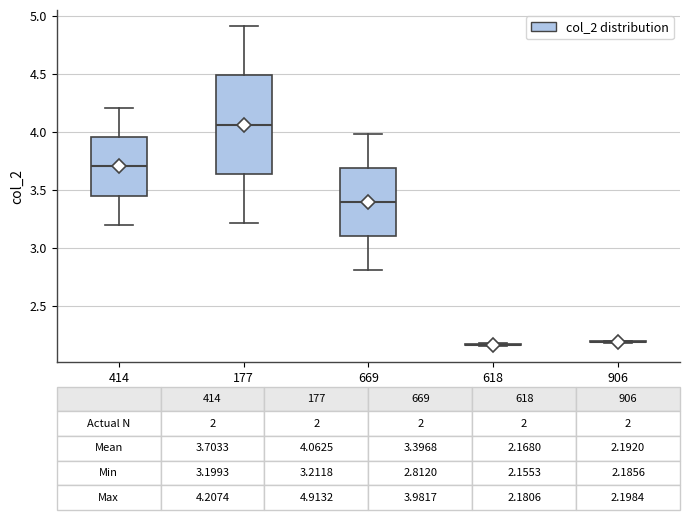

Which box is the tallest, from its lower edge to its upper edge?

177